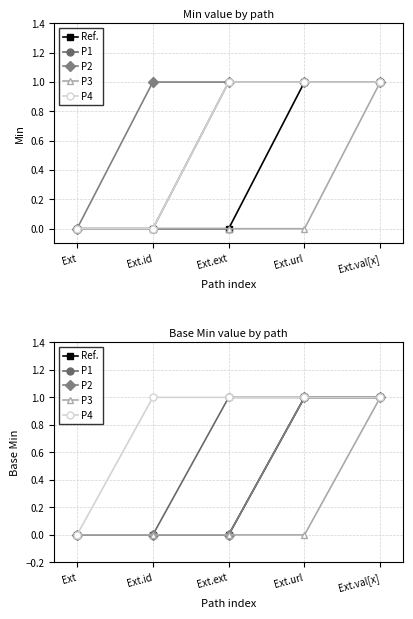

What is the difference between the maximum and second lowest values in the P1 series?

1